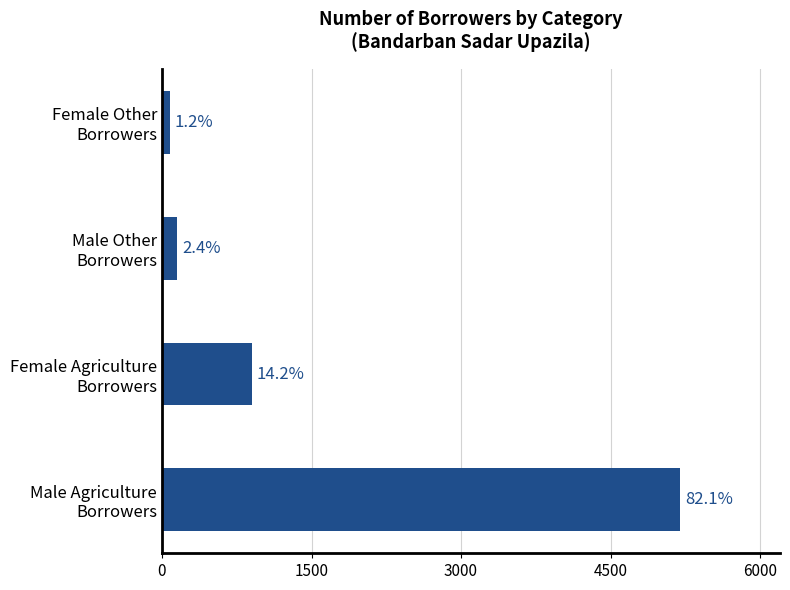

Are the bars horizontal?

Yes